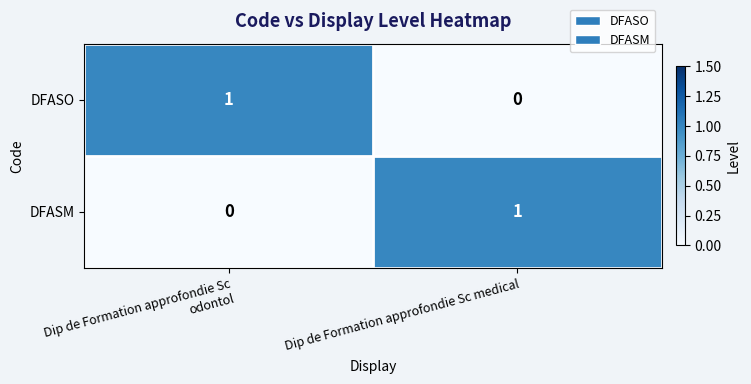

At which label is DFASM closest to 0?

Dip de Formation approfondie Sc odontol